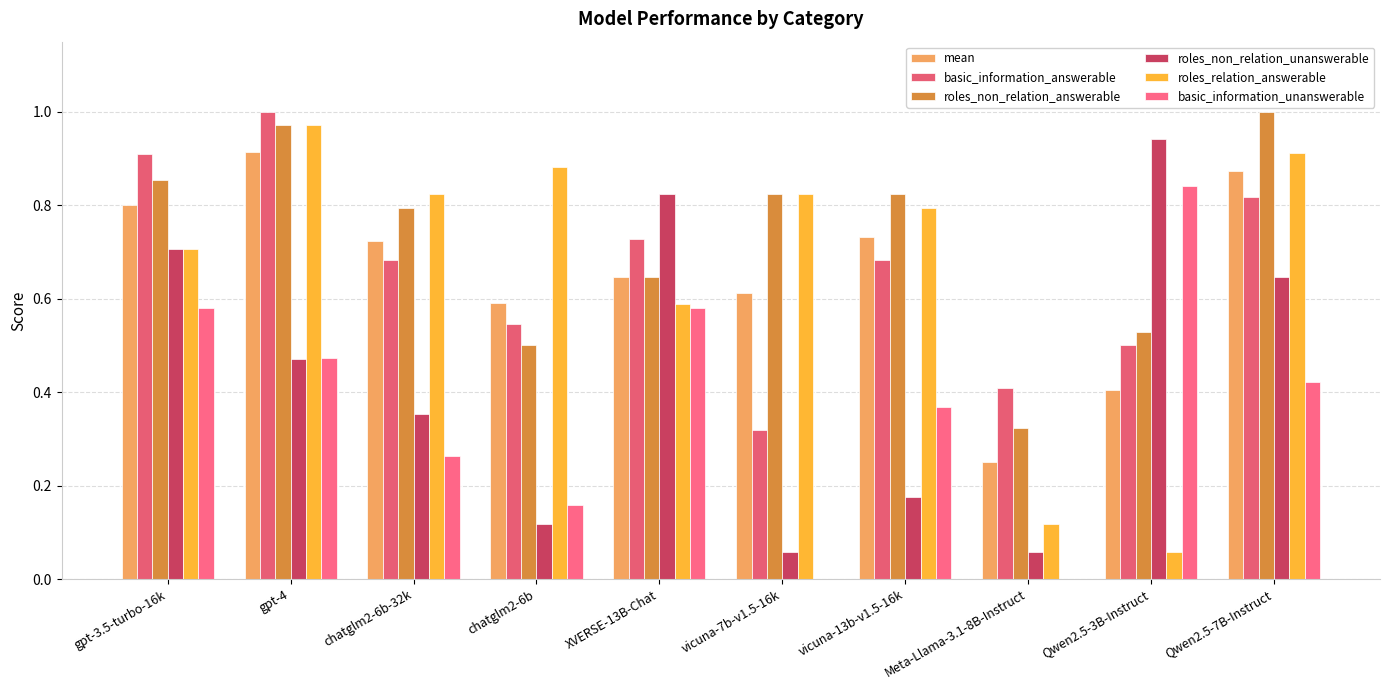

True or false: roles_non_relation_unanswerable has a value of 0.1 at vicuna-7b-v1.5-16k.

True